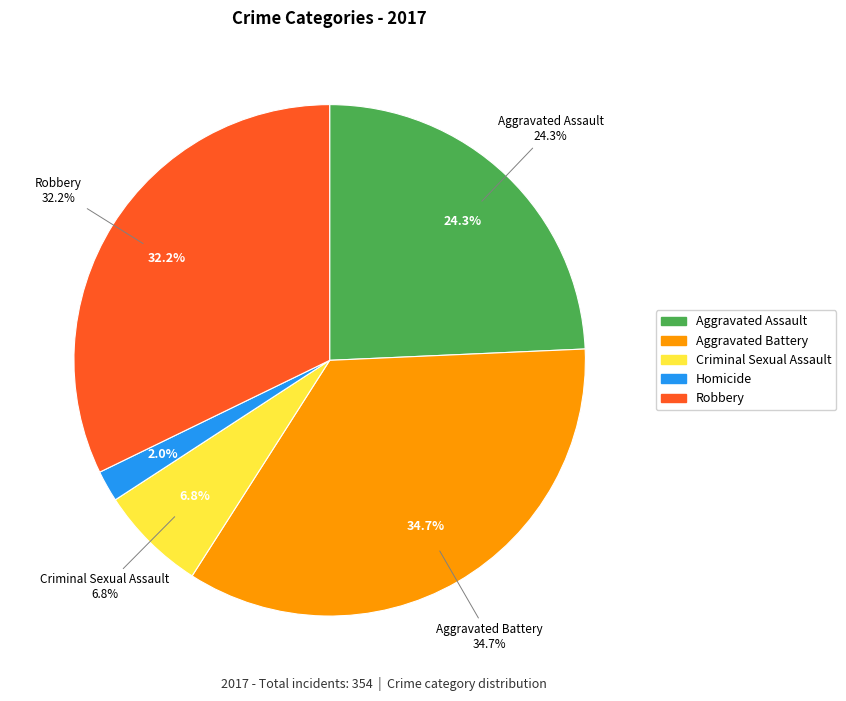

True or false: Criminal Sexual Assault accounts for 7% of the total.

True